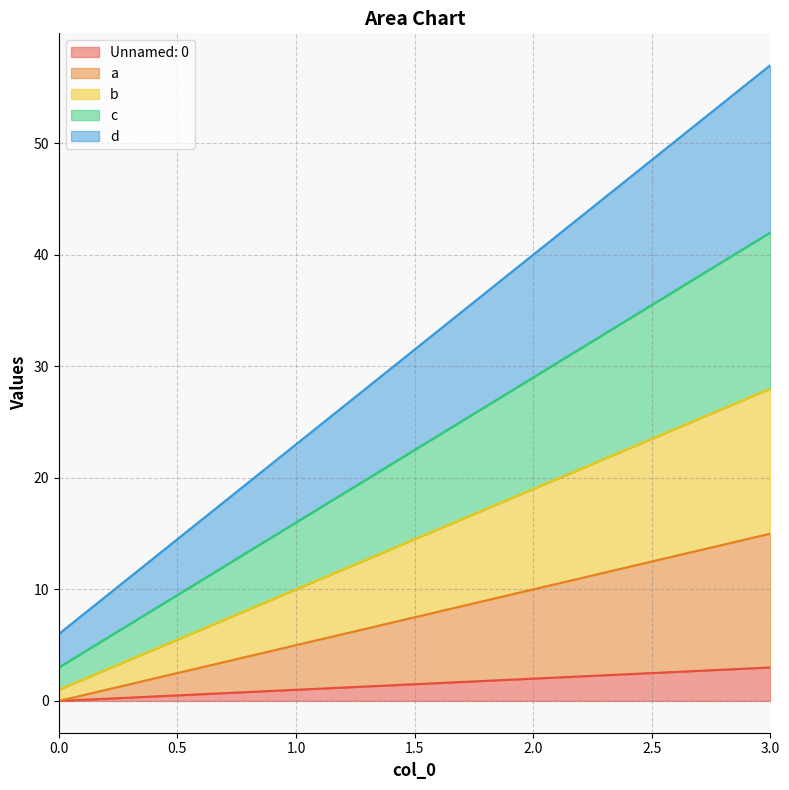

Reading right to left, list all the values displayed in this chart.

Unnamed: 0: 3=3	2=2	1=1	0=0
a: 3=15	2=10	1=5	0=0
b: 3=28	2=19	1=10	0=1
c: 3=42	2=29	1=16	0=3
d: 3=57	2=40	1=23	0=6